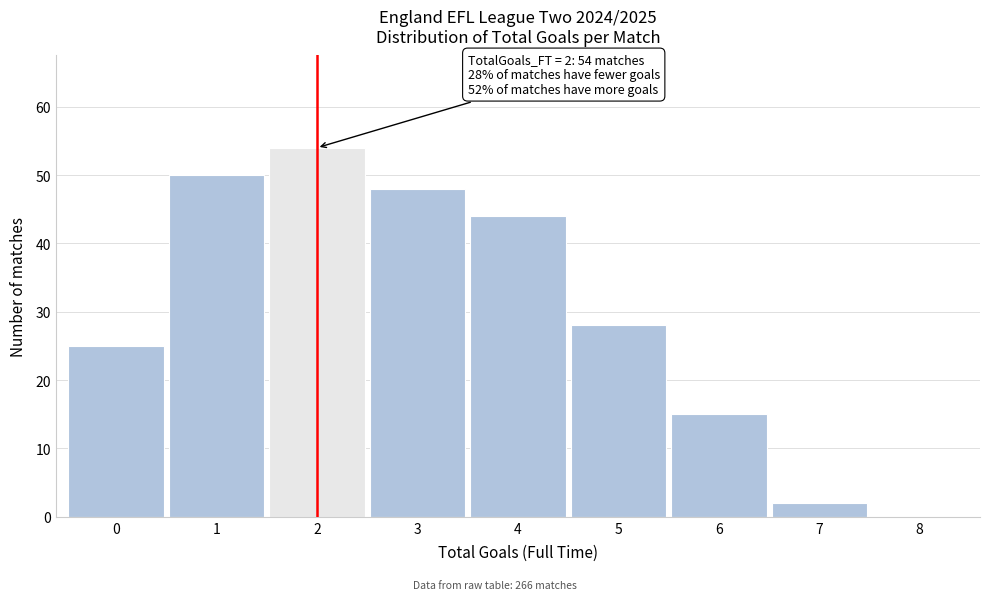

Which range on the x-axis has the tallest bar?

1.5 to 2.5